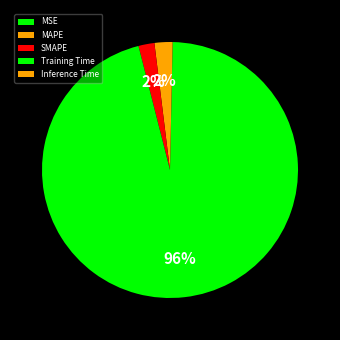

Rank the categories by value from highest to lowest.

Training Time, SMAPE, MAPE, Inference Time, MSE